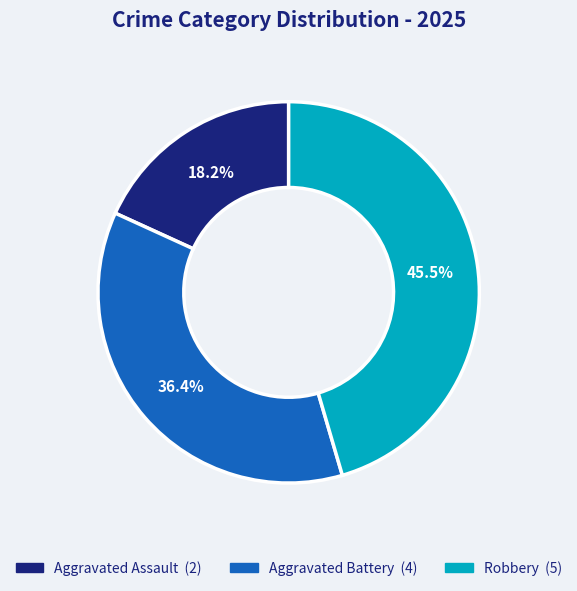

To the nearest percent, what is the difference between the largest and smallest slice percentages?

27%